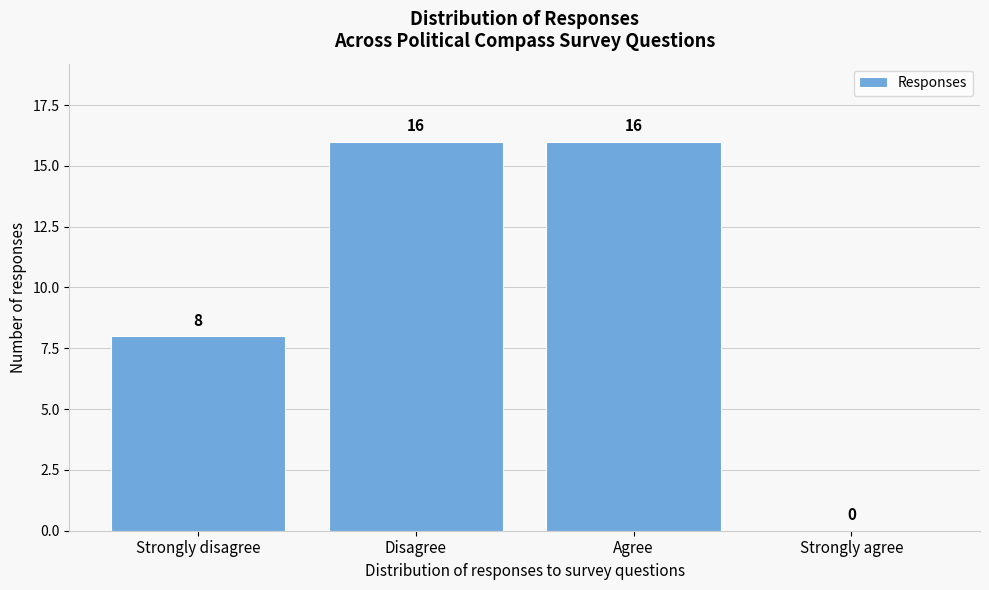

Reading left to right, what are all the values shown in this chart?

Strongly disagree=8	Disagree=16	Agree=16	Strongly agree=0